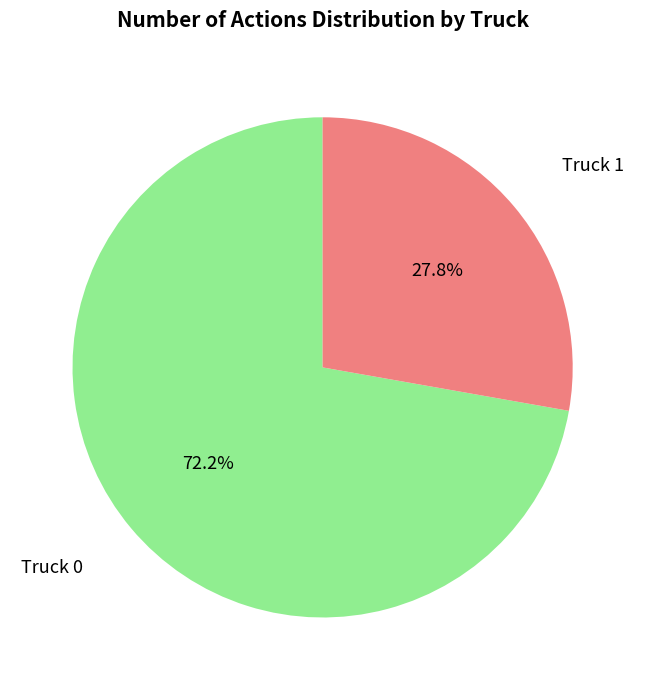

What portion of the pie excludes Truck 1?

72.2%